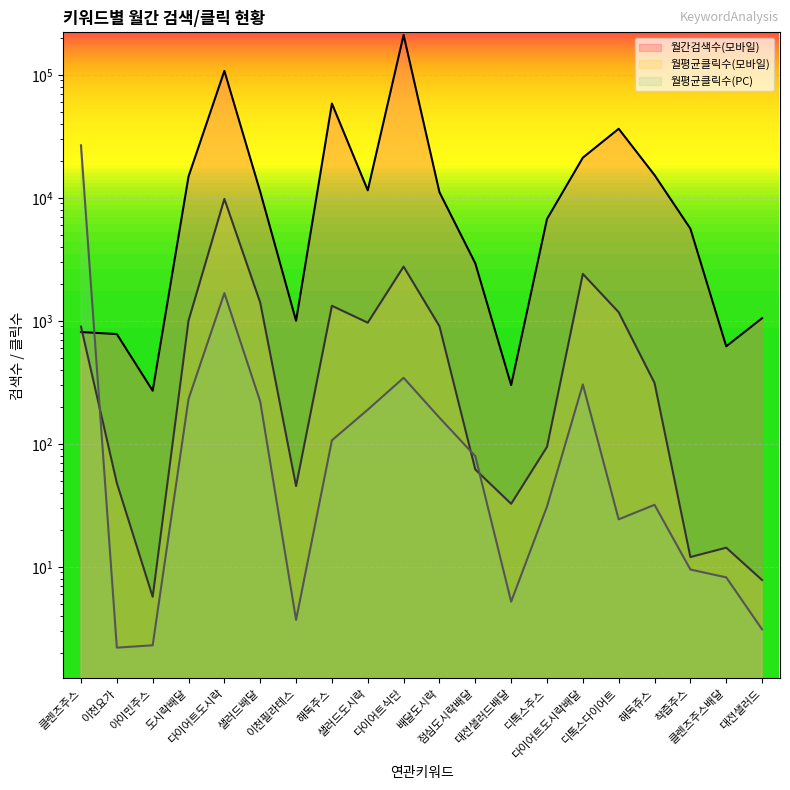

Which series has the largest total across all categories?

월간검색수(모바일)